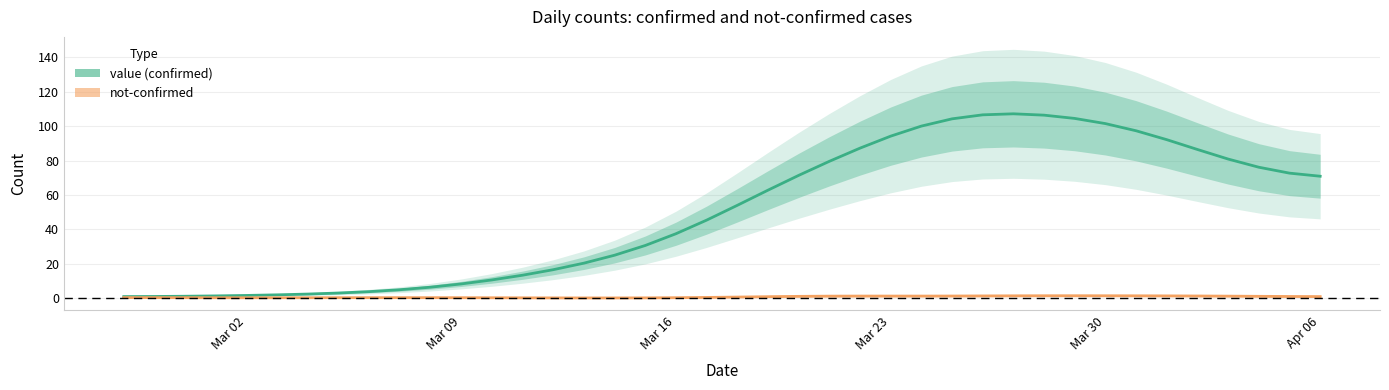

True or false: not-confirmed and value intersect in this chart.

False